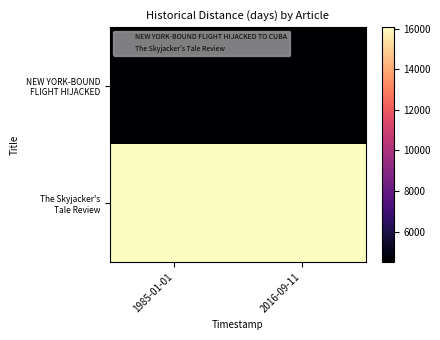

Rank the series by their maximum value, from lowest to highest.

NEW YORK-BOUND FLIGHT HIJACKED, The Skyjacker's Tale Review